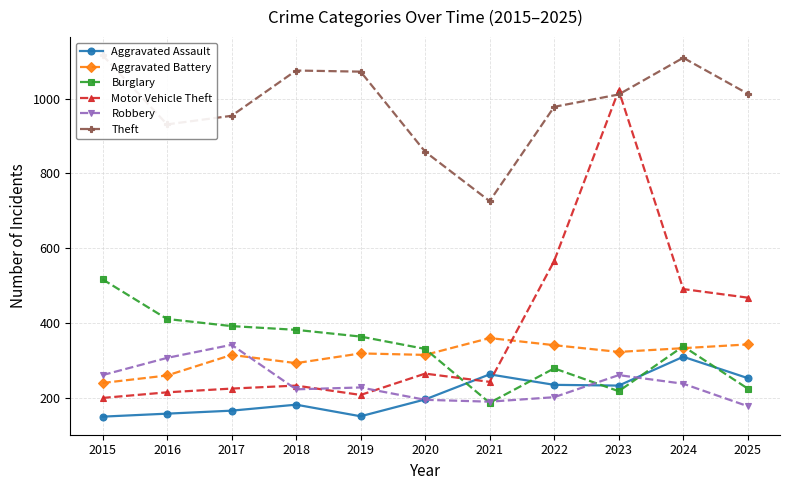

Which category has the lowest value in the Aggravated Assault series?

2015